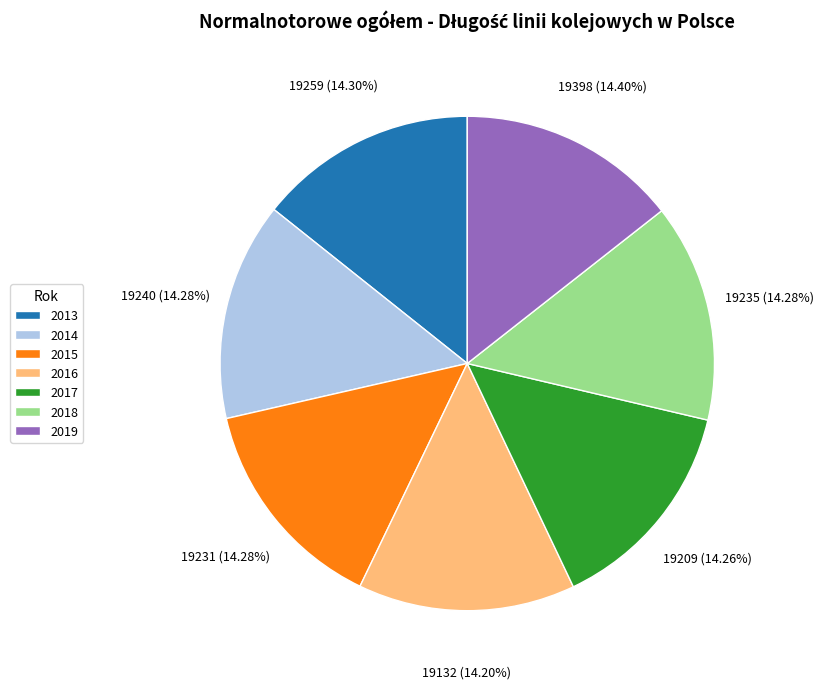

What is the ratio of the value at 2013 to the value at 2019?

1.0